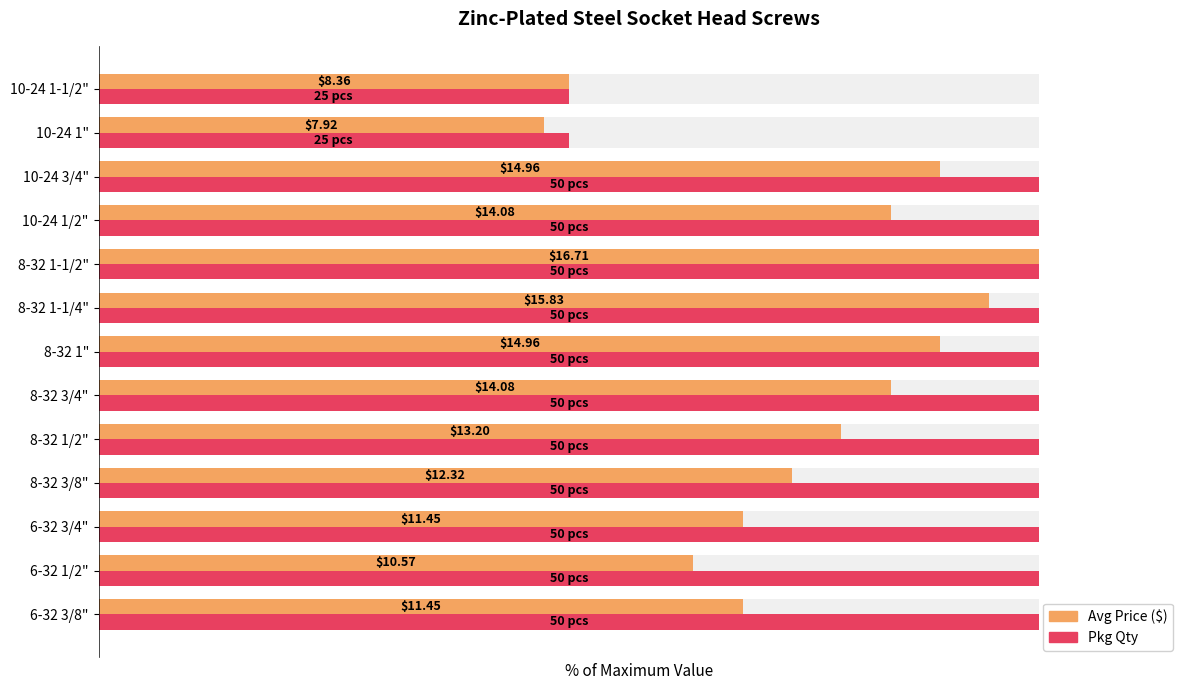

Reading right to left, transcribe all the data shown in this chart.

Avg Price ($): 50.0	47.4	89.5	84.3	100.0	94.7	89.5	84.3	79.0	73.7	68.5	63.3	68.5
Pkg Qty: 50.0	50.0	100.0	100.0	100.0	100.0	100.0	100.0	100.0	100.0	100.0	100.0	100.0